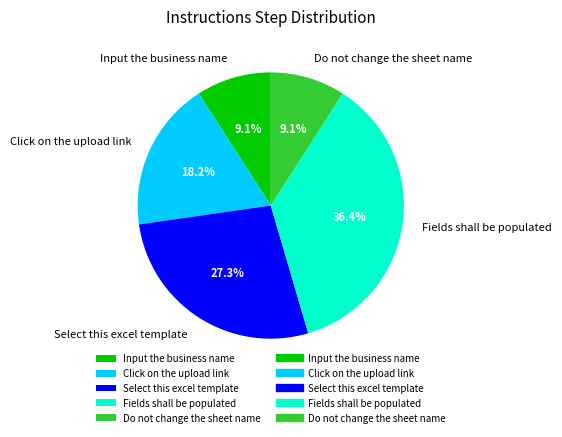

How many slices are in this pie chart?

5